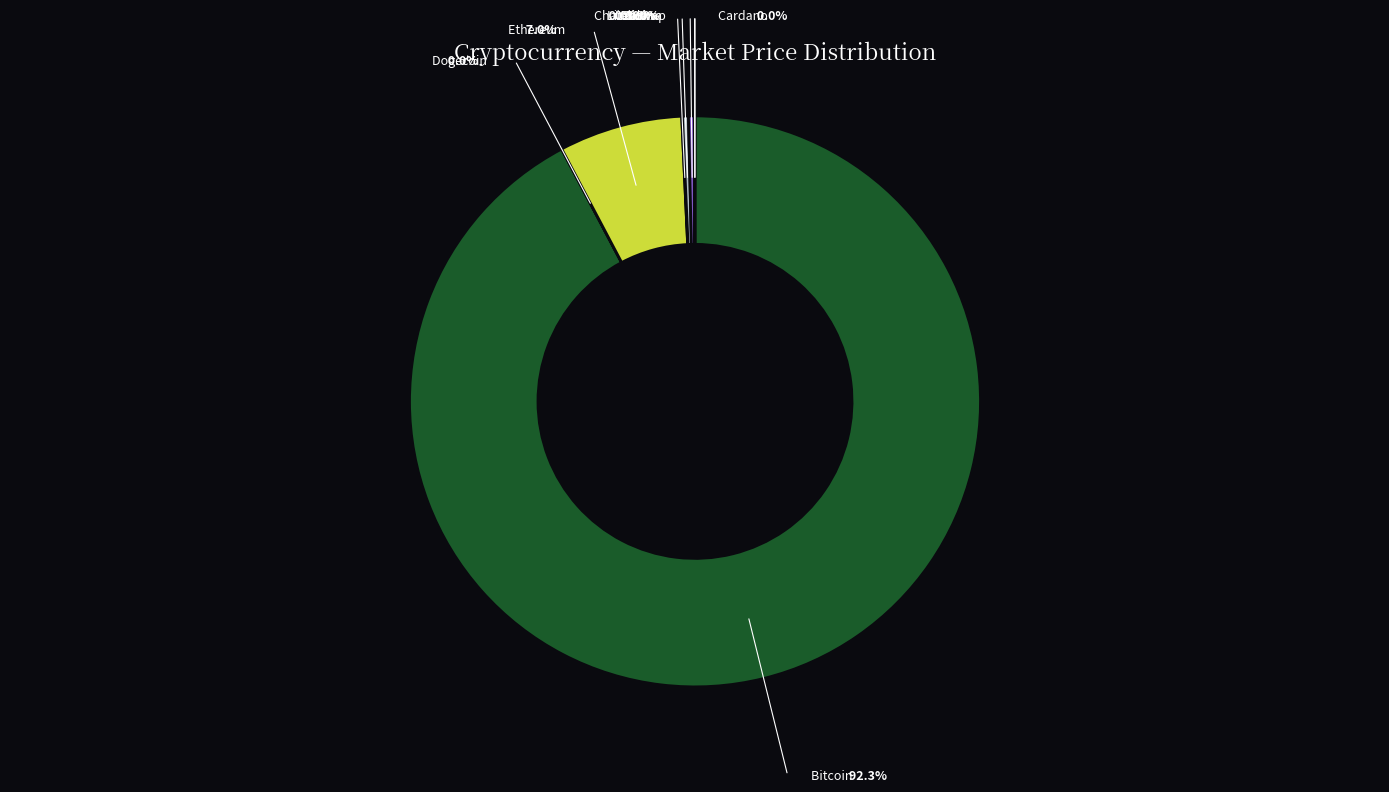

Rank the categories by value from lowest to highest.

doge, ada, uni, link, sol, ltc, eth, btc